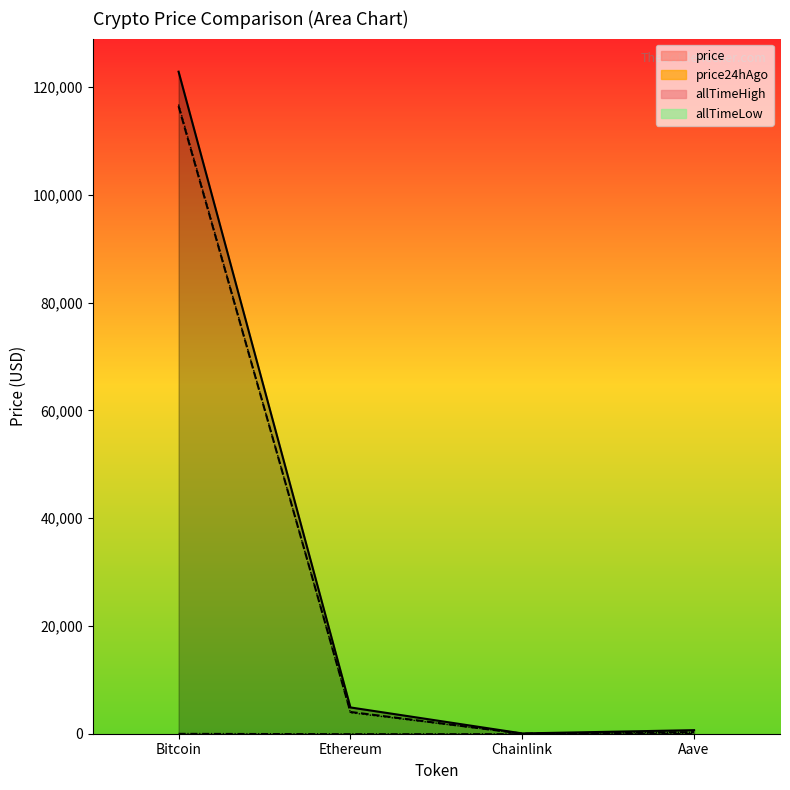

At how many categories does at least one series exceed 45324?

1